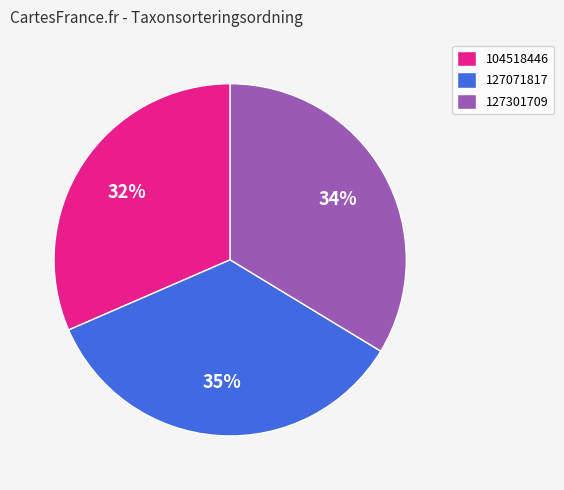

Is there a majority slice in this chart?

No